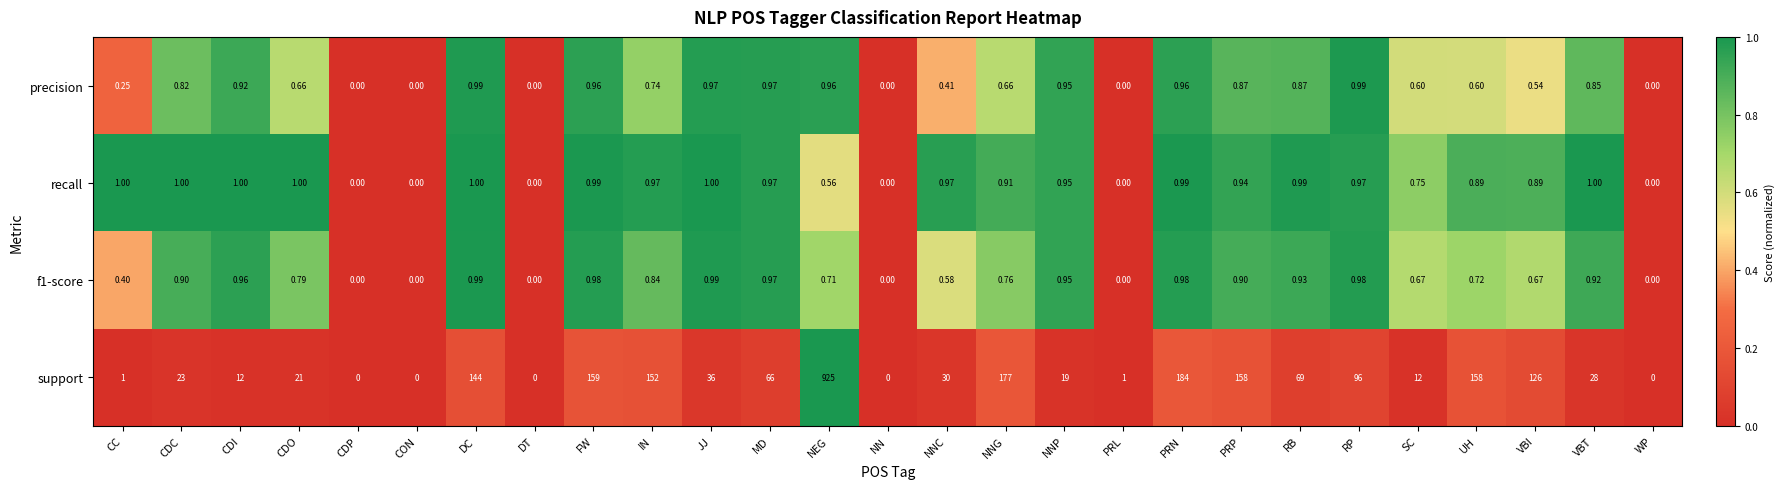

Which series has the widest spread of values?

support